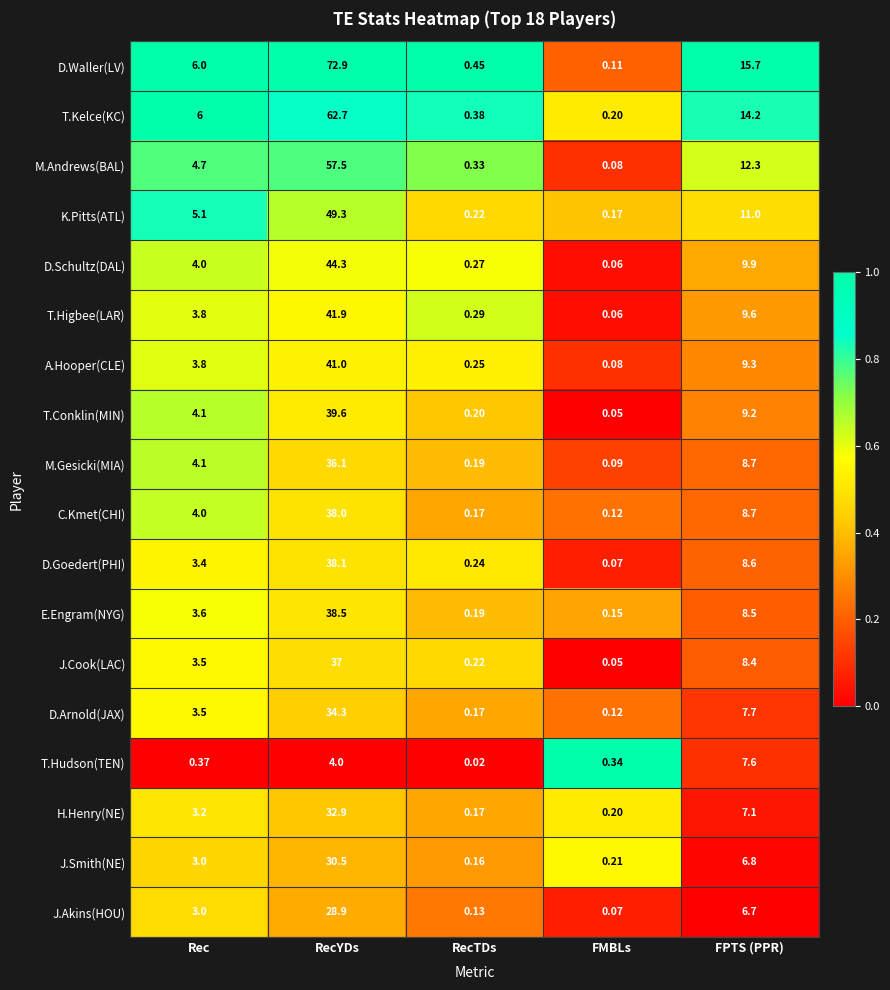

At which label does C.Kmet(CHI) reach its minimum?

FMBLs